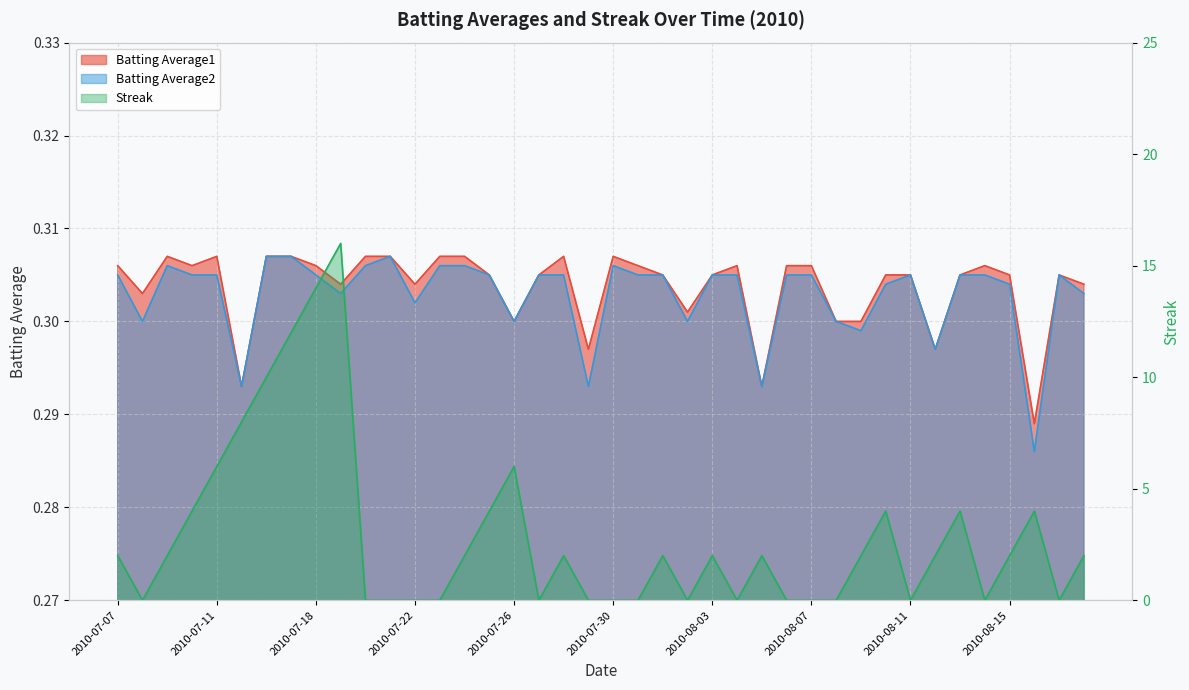

Is it true that Batting Average1 equals 0.3 at 2010-07-10?

True